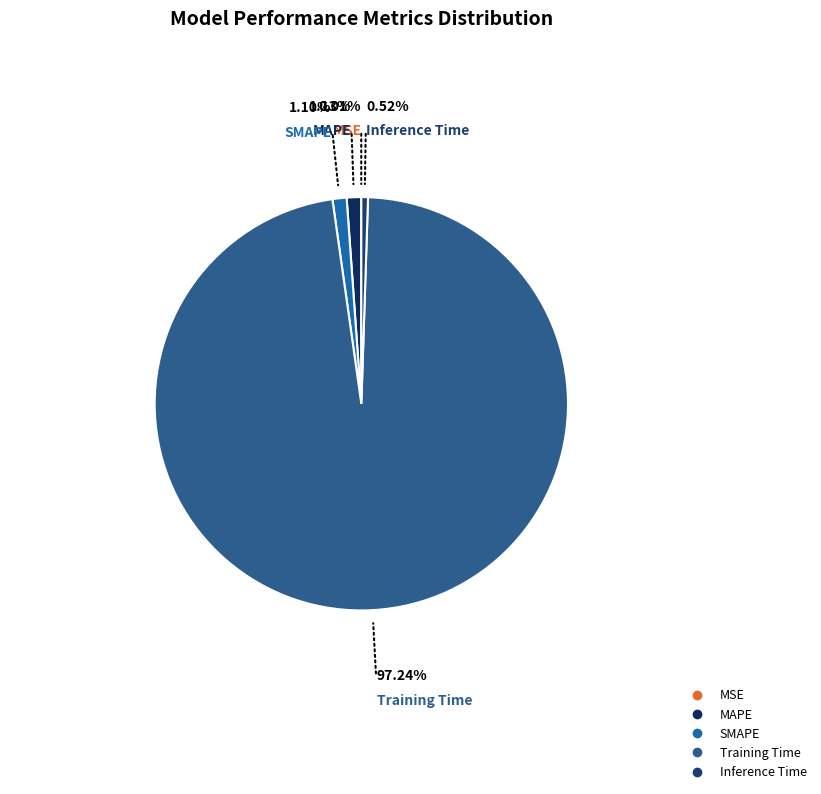

To the nearest percent, what portion does Training Time represent?

97%